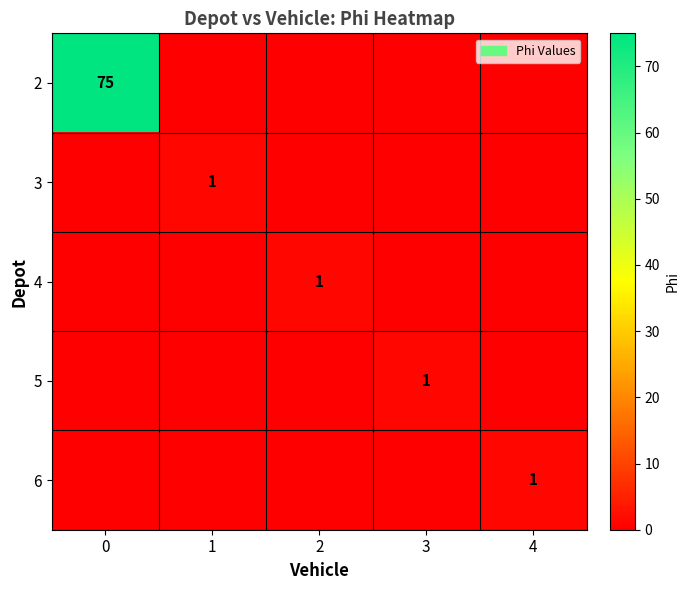

Is it true that 2 equals 23 at 0?

False